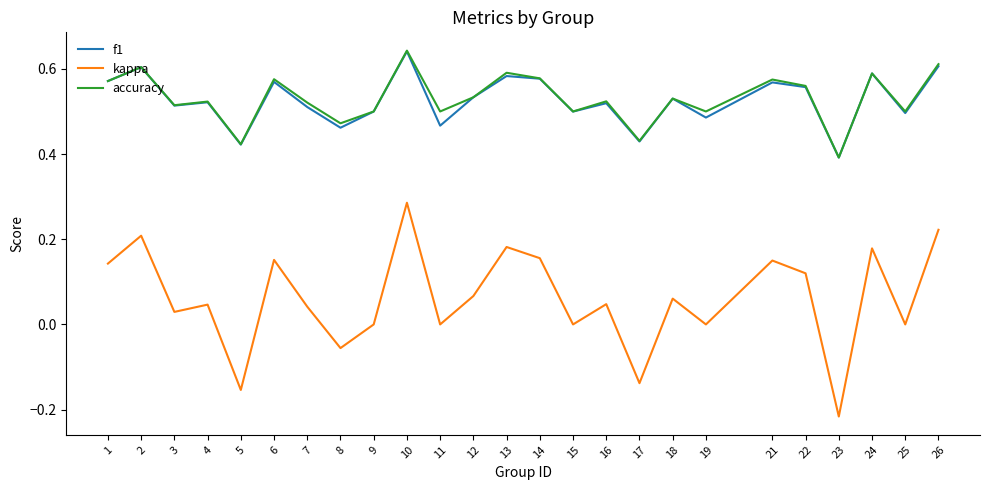

Which series has the widest spread of values?

kappa